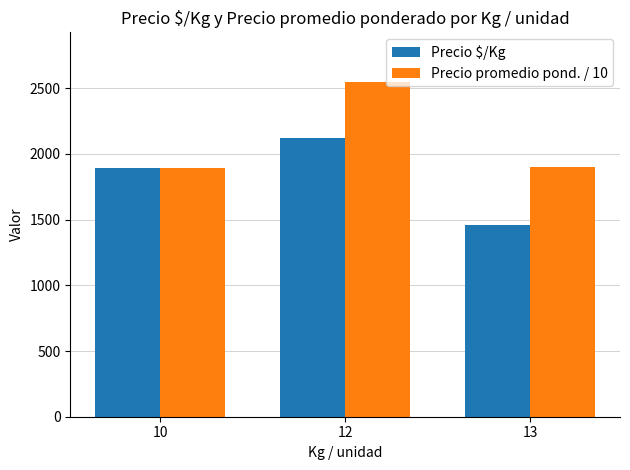

True or false: Precio promedio pond. / 10 has a value of 1037.5 at 10.

False